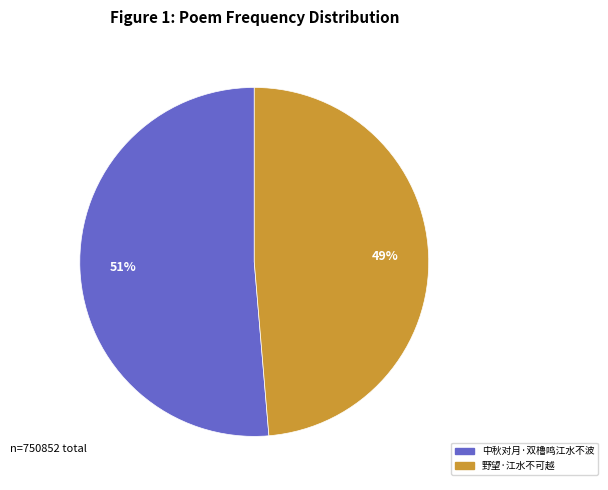

Do 中秋对月·双橹鸣江水不波 and 野望·江水不可越 together represent more than half of the pie?

Yes